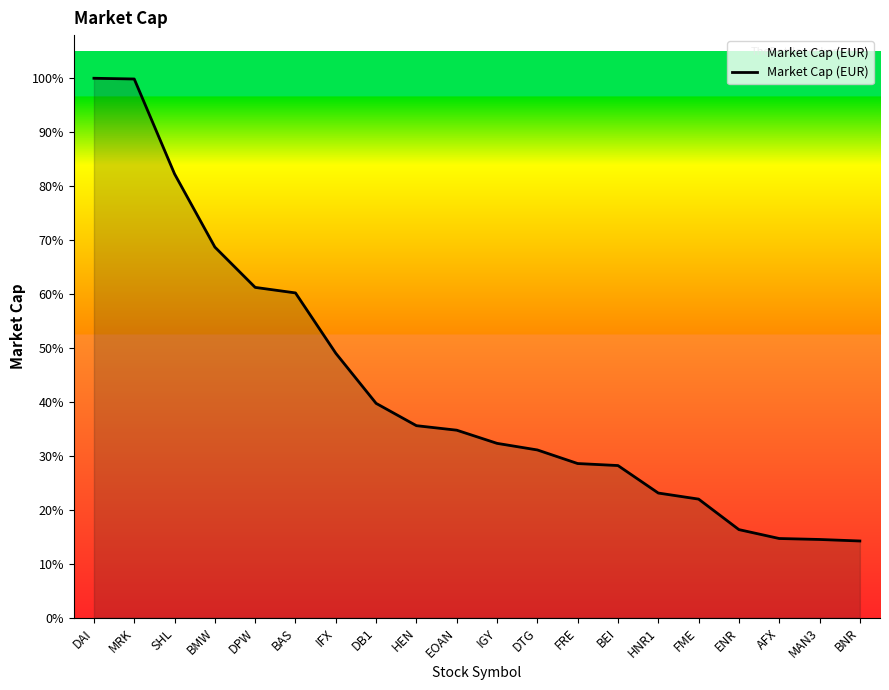

Does the chart have visible grid lines?

No